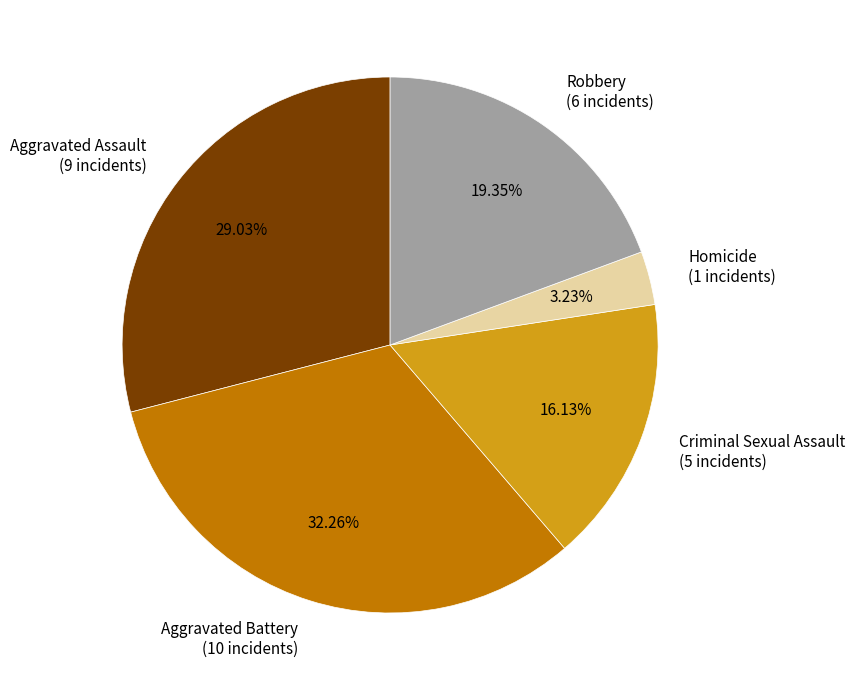

To the nearest percent, what is the average slice percentage?

20%